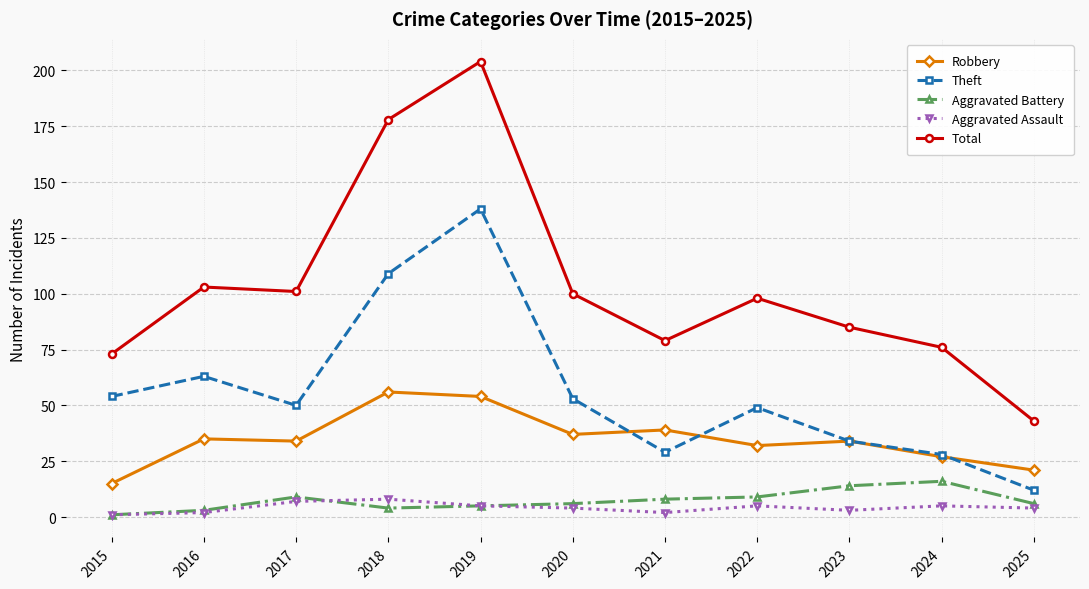

Where is the first local maximum for Theft?

2016